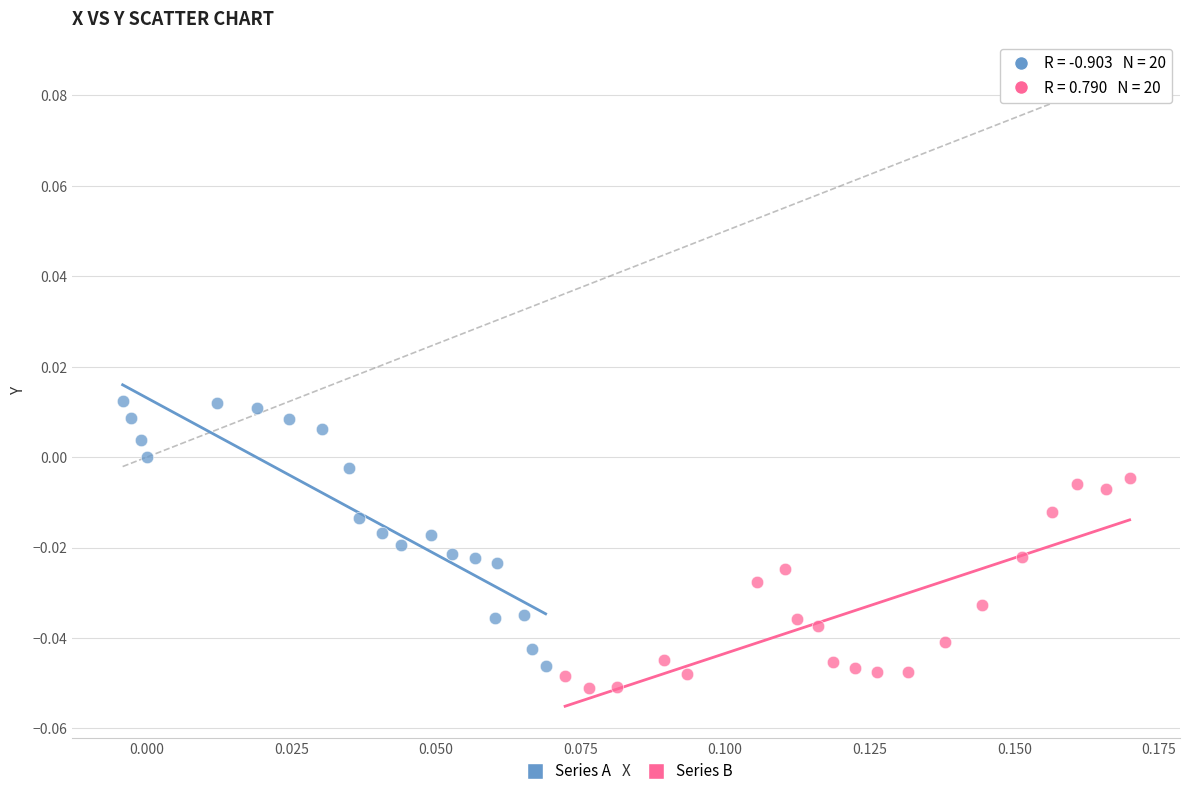

Which series contains the highest Y value?

Series A